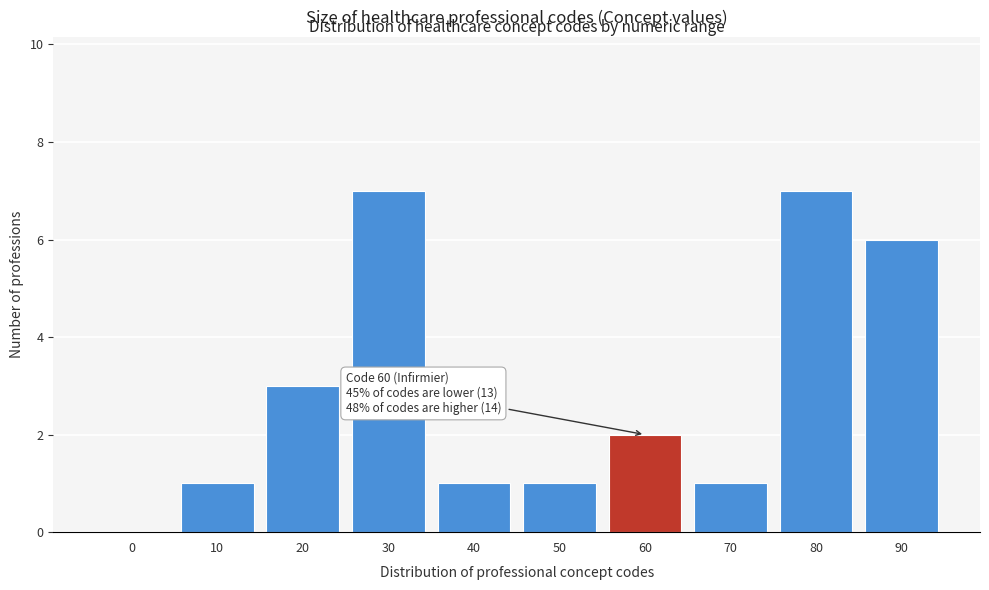

Reading right to left, transcribe all the data shown in this chart.

90=6	80=7	70=1	60=2	50=1	40=1	30=7	20=3	10=1	0=0